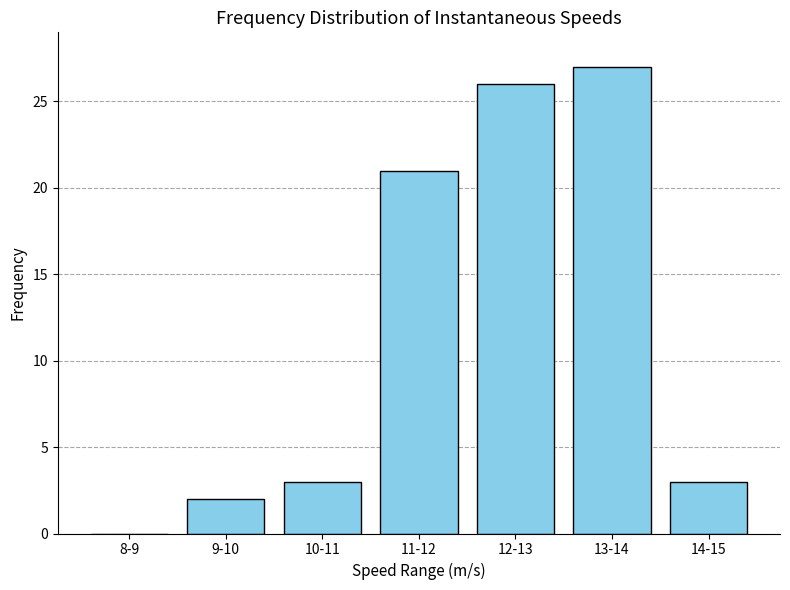

Reading right to left, what are all the values shown in this chart?

14-15=3	13-14=27	12-13=26	11-12=21	10-11=3	9-10=2	8-9=0